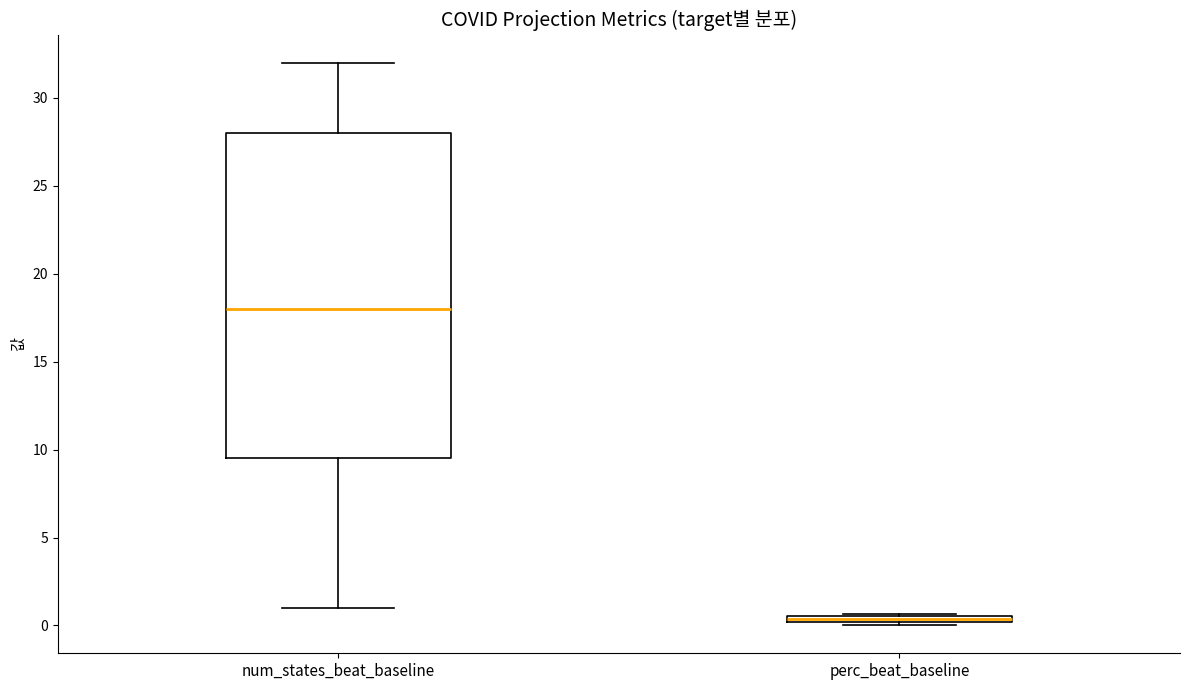

Which box is the tallest, from its lower edge to its upper edge?

num_states_beat_baseline